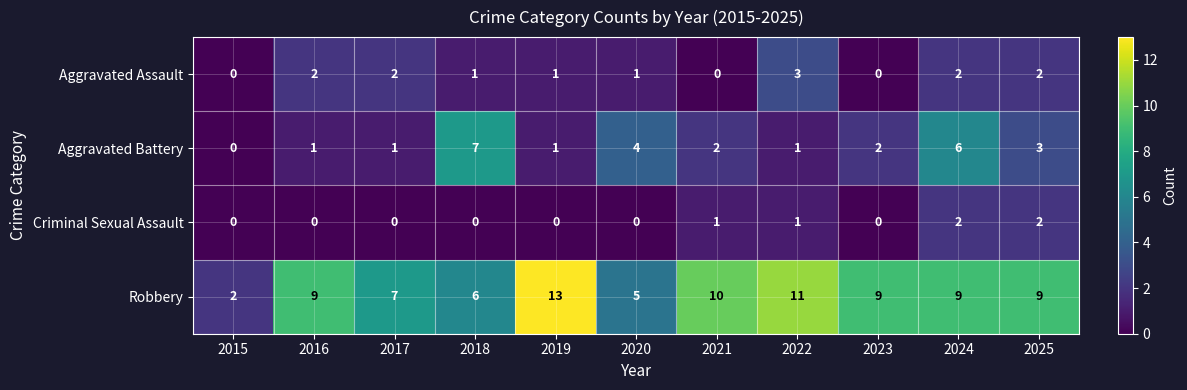

Rank the series at 2017 from lowest to highest value.

Criminal Sexual Assault, Aggravated Battery, Aggravated Assault, Robbery